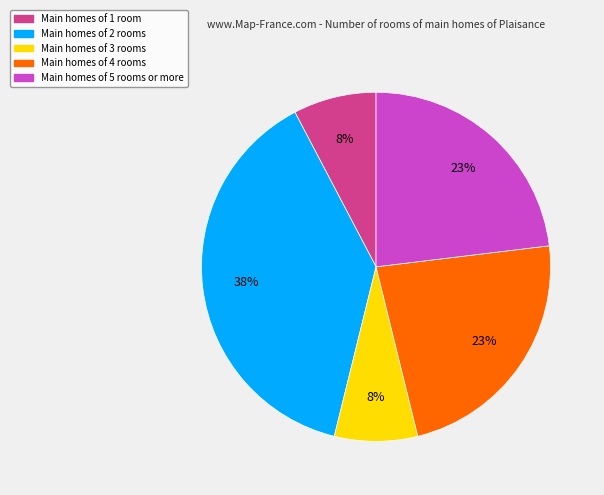

The Main homes of 2 rooms slice represents 25% of the pie. True or false?

False